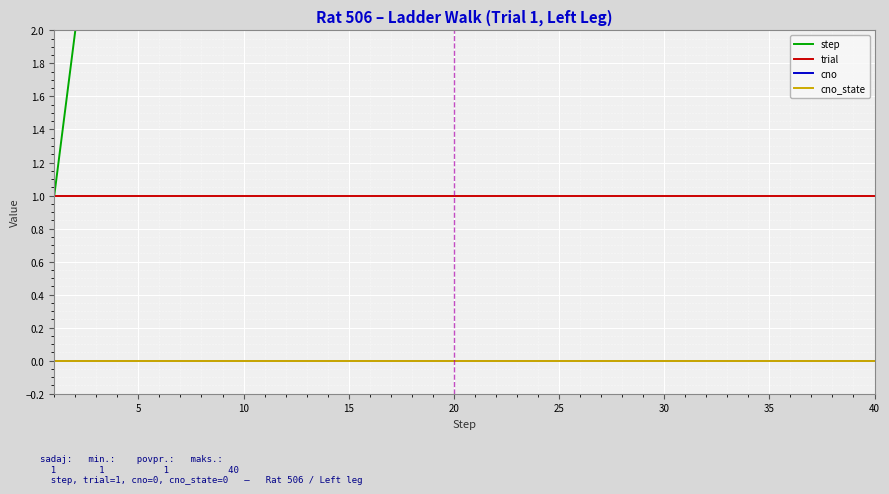

True or false: step and trial intersect in this chart.

False